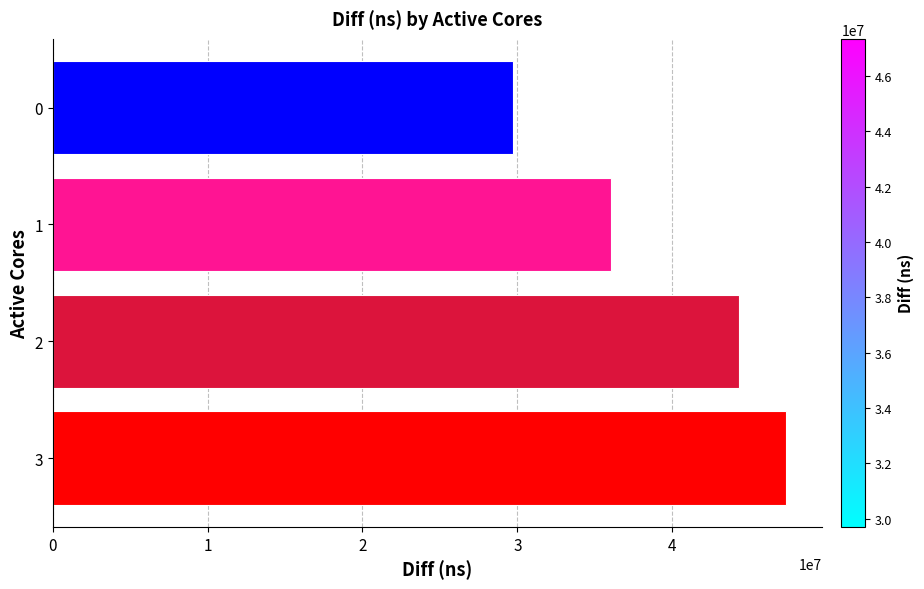

Which has a higher value, 1 or 3?

3